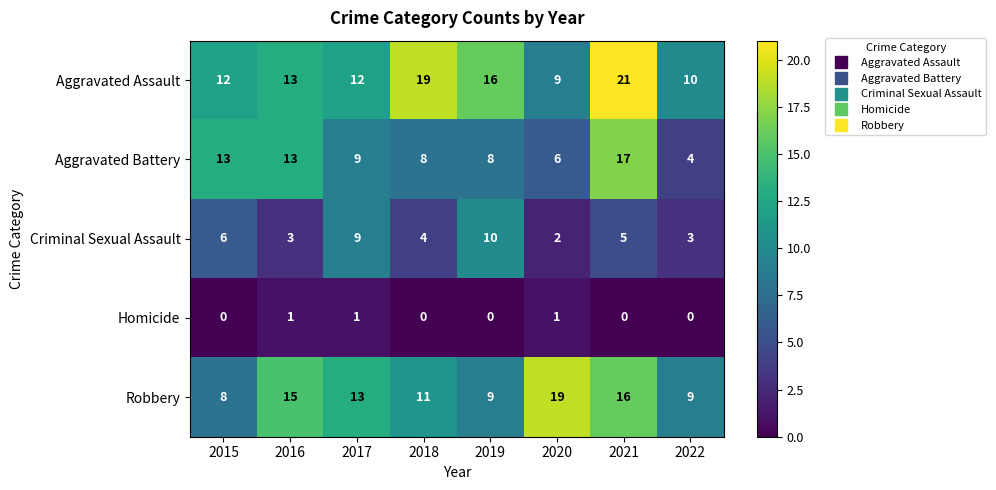

The value of Homicide at 2020 is 1. True or false?

True